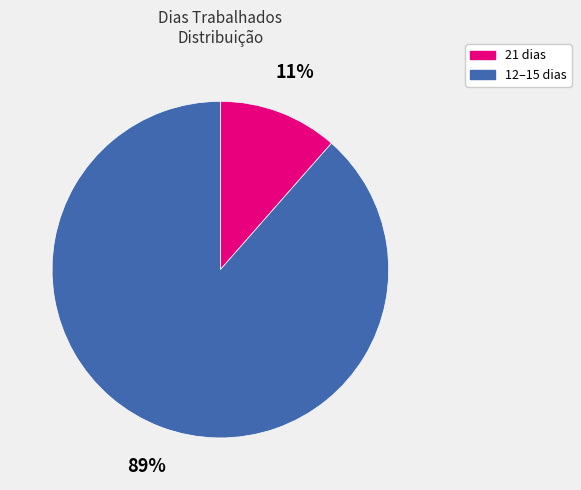

How many slices are in this pie chart?

2